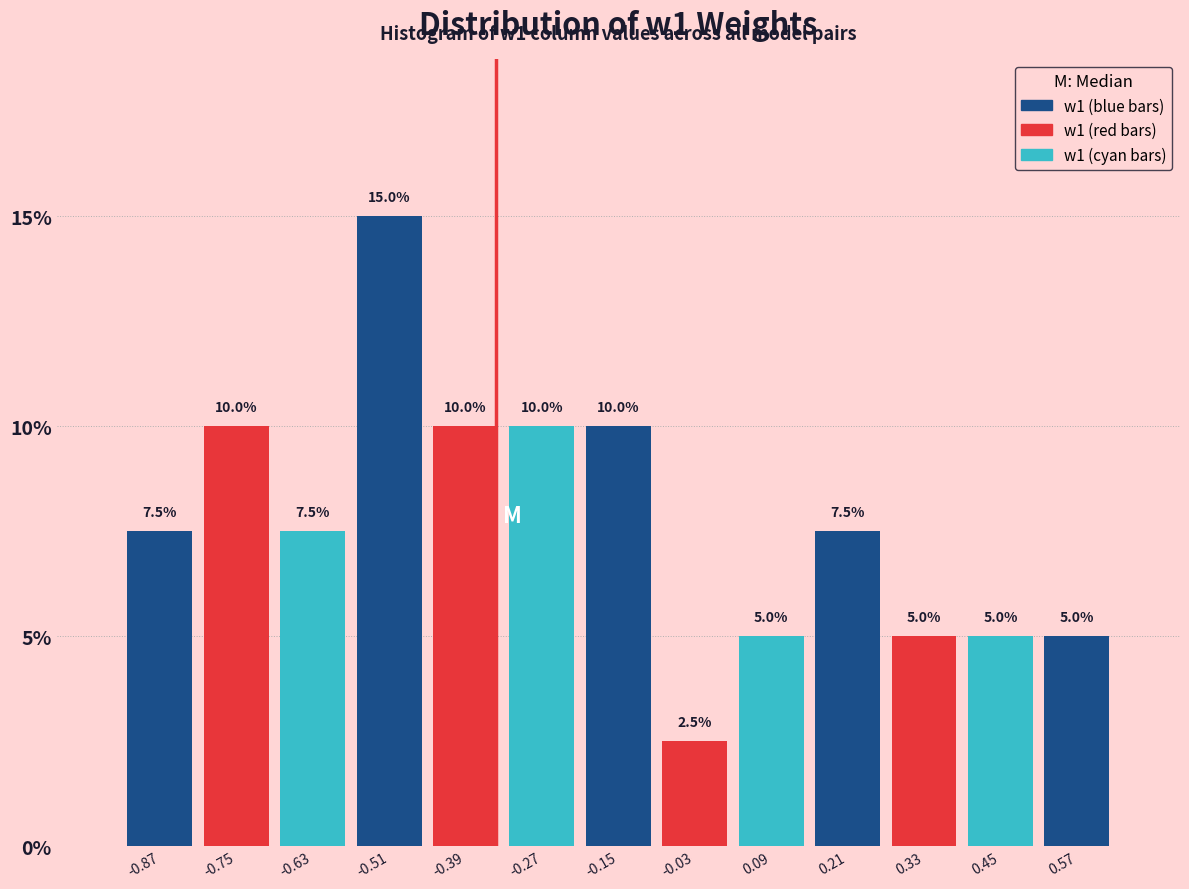

What is the height of the bar covering 0.38 to 0.50 on the x-axis? The bar edges are not printed on the chart, so give them approximately, as read against the axis.

5.0